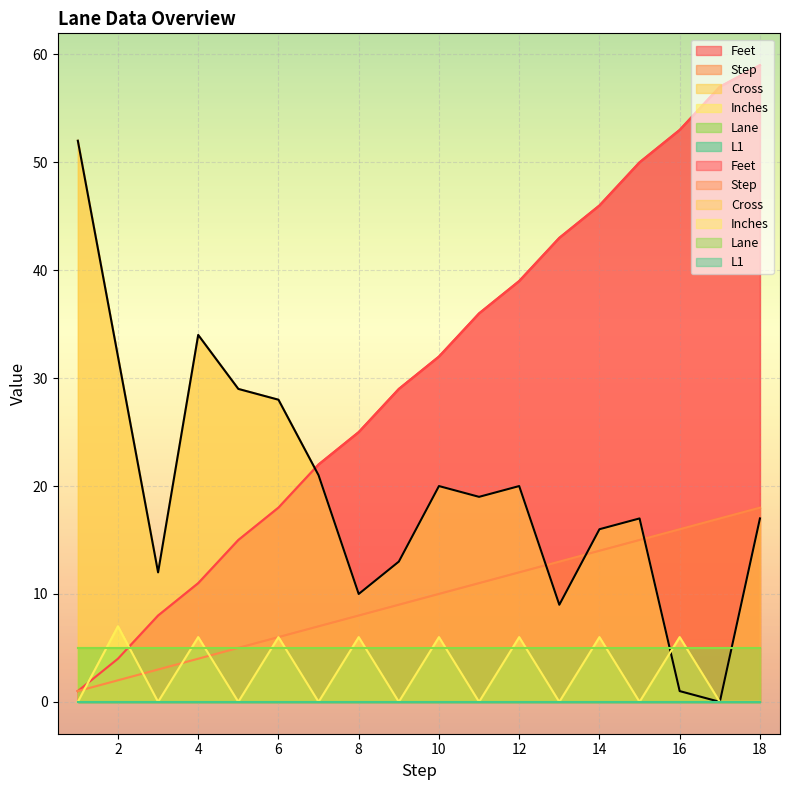

The value of Step at 12 is 19. True or false?

False